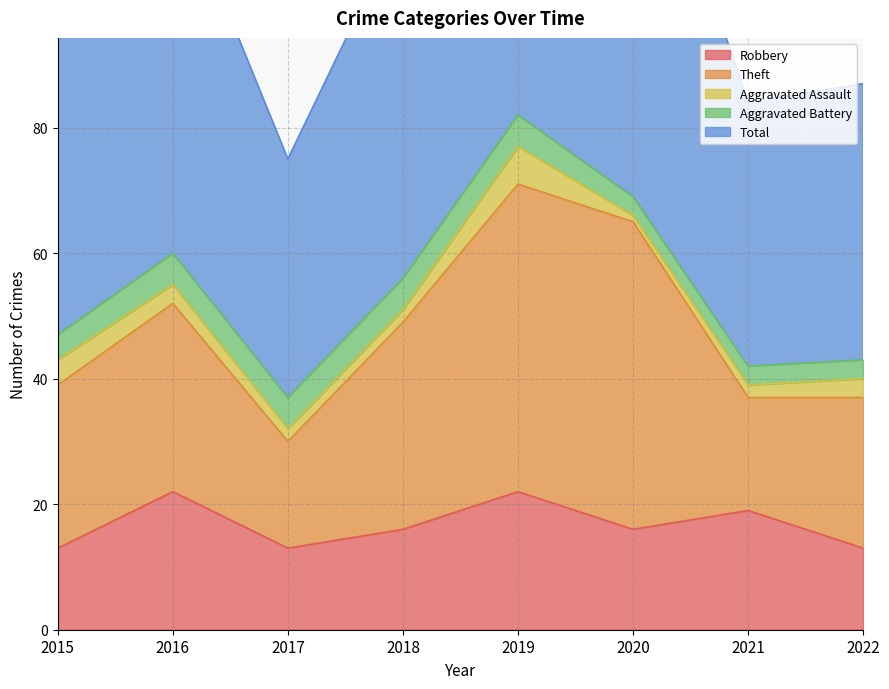

At which label is Aggravated Battery closest to 4?

2015